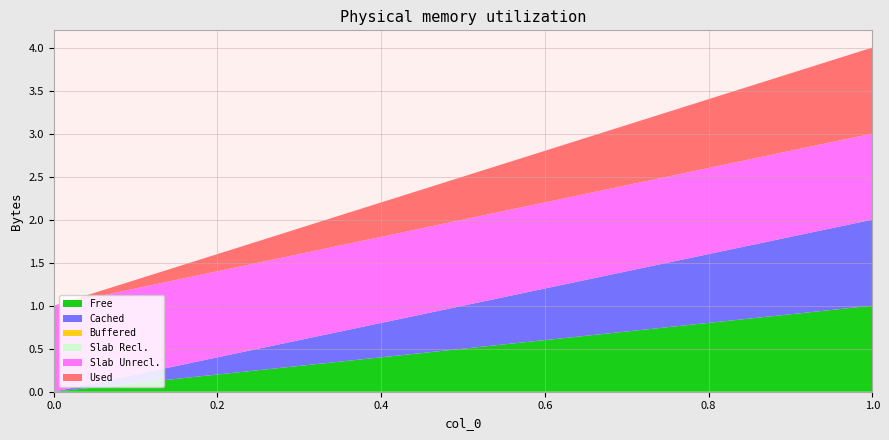

Reading left to right, transcribe all the data shown in this chart.

Free: 0=0	1=1
Cached: 0=0	1=1
Buffered: 0=0	1=0
Slab Recl.: 0=0	1=0
Slab Unrecl.: 0=1	1=1
Used: 0=0	1=1